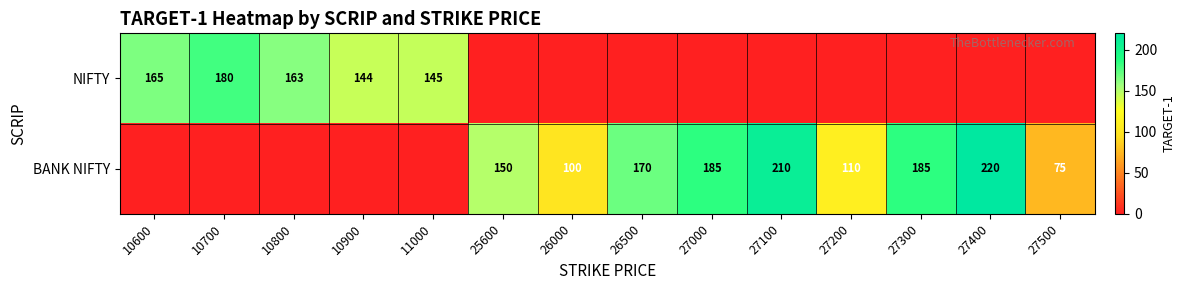

True or false: BANK NIFTY has a value of 185 at 27300.

True